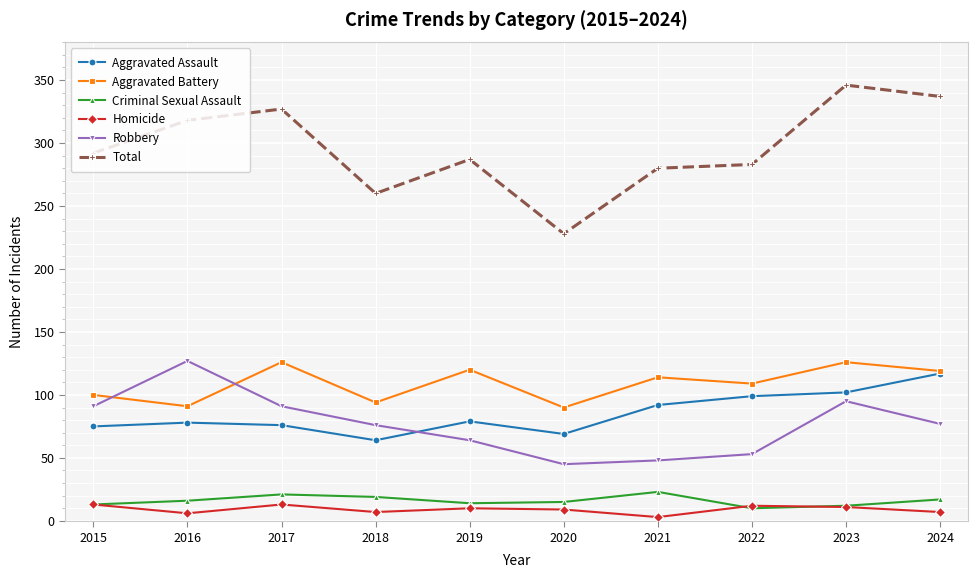

Which category has the lowest value in the Total series?

2020